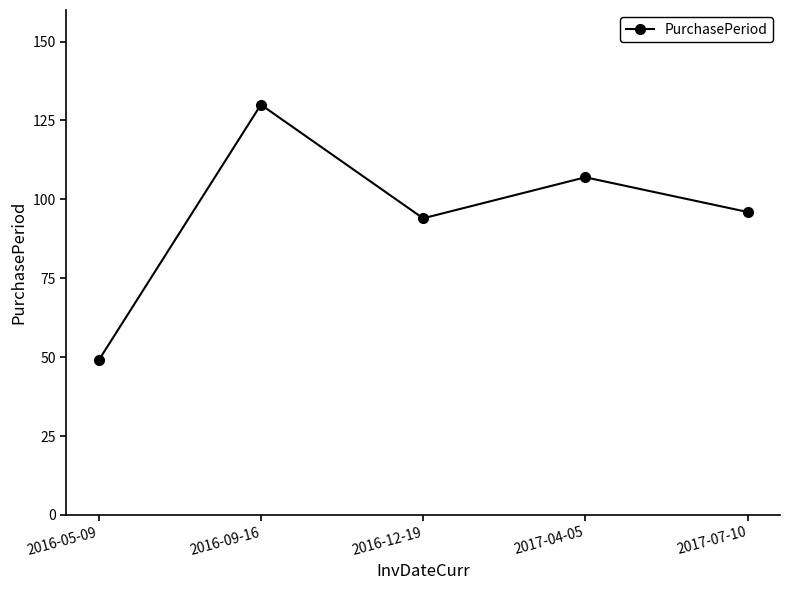

List the labels in order of value, smallest first.

2016-05-09, 2016-12-19, 2017-07-10, 2017-04-05, 2016-09-16